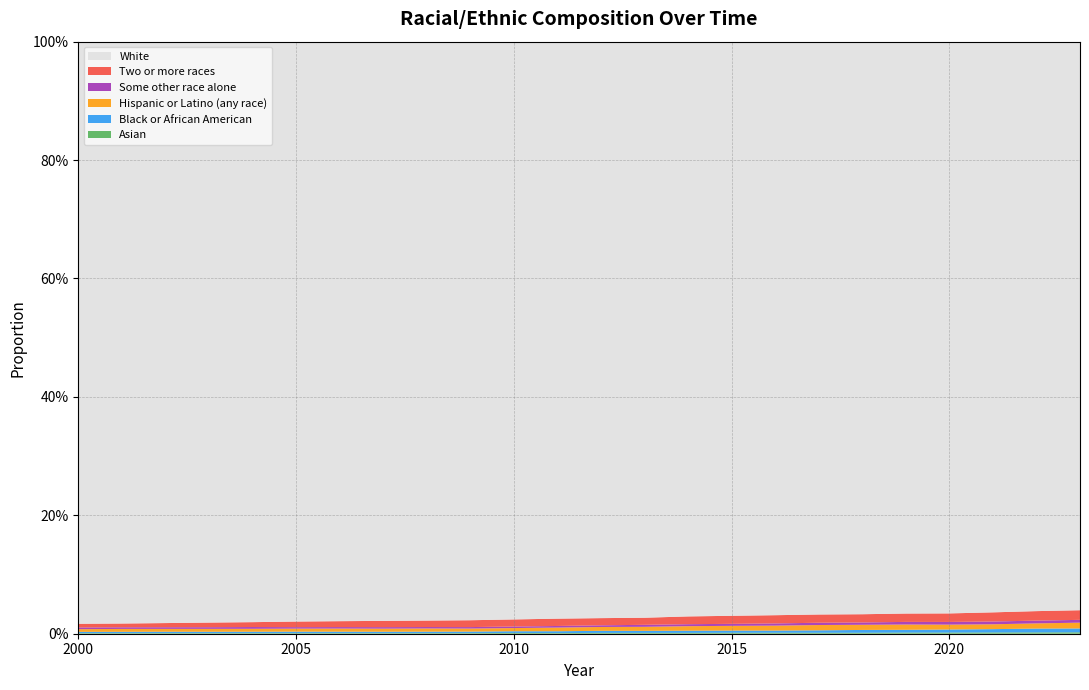

Reading left to right, list all the values displayed in this chart.

Asian: 2000=0.0	2001=0.0	2002=0.0	2003=0.0	2004=0.0	2005=0.0	2006=0.0	2007=0.0	2008=0.0	2009=0.0	2010=0.0	2011=0.0	2012=0.0	2013=0.0	2014=0.0	2015=0.0	2016=0.0	2017=0.0	2018=0.0	2019=0.0	2020=0.0	2021=0.0	2022=0.0	2023=0.0
Black or African American: 2000=0.0	2001=0.0	2002=0.0	2003=0.0	2004=0.0	2005=0.0	2006=0.0	2007=0.0	2008=0.0	2009=0.0	2010=0.0	2011=0.0	2012=0.0	2013=0.0	2014=0.0	2015=0.0	2016=0.0	2017=0.0	2018=0.0	2019=0.0	2020=0.0	2021=0.0	2022=0.0	2023=0.0
Hispanic or Latino (any race): 2000=0.0	2001=0.0	2002=0.0	2003=0.0	2004=0.0	2005=0.0	2006=0.0	2007=0.0	2008=0.0	2009=0.0	2010=0.0	2011=0.0	2012=0.0	2013=0.0	2014=0.0	2015=0.0	2016=0.0	2017=0.0	2018=0.0	2019=0.0	2020=0.0	2021=0.0	2022=0.0	2023=0.0
Some other race alone: 2000=0.0	2001=0.0	2002=0.0	2003=0.0	2004=0.0	2005=0.0	2006=0.0	2007=0.0	2008=0.0	2009=0.0	2010=0.0	2011=0.0	2012=0.0	2013=0.0	2014=0.0	2015=0.0	2016=0.0	2017=0.0	2018=0.0	2019=0.0	2020=0.0	2021=0.0	2022=0.0	2023=0.0
Two or more races: 2000=0.0	2001=0.0	2002=0.0	2003=0.0	2004=0.0	2005=0.0	2006=0.0	2007=0.0	2008=0.0	2009=0.0	2010=0.0	2011=0.0	2012=0.0	2013=0.0	2014=0.0	2015=0.0	2016=0.0	2017=0.0	2018=0.0	2019=0.0	2020=0.0	2021=0.0	2022=0.0	2023=0.0
White: 2000=1.0	2001=1.0	2002=1.0	2003=1.0	2004=1.0	2005=1.0	2006=1.0	2007=1.0	2008=1.0	2009=1.0	2010=1.0	2011=1.0	2012=1.0	2013=1.0	2014=1.0	2015=1.0	2016=1.0	2017=1.0	2018=1.0	2019=1.0	2020=1.0	2021=1.0	2022=1.0	2023=1.0